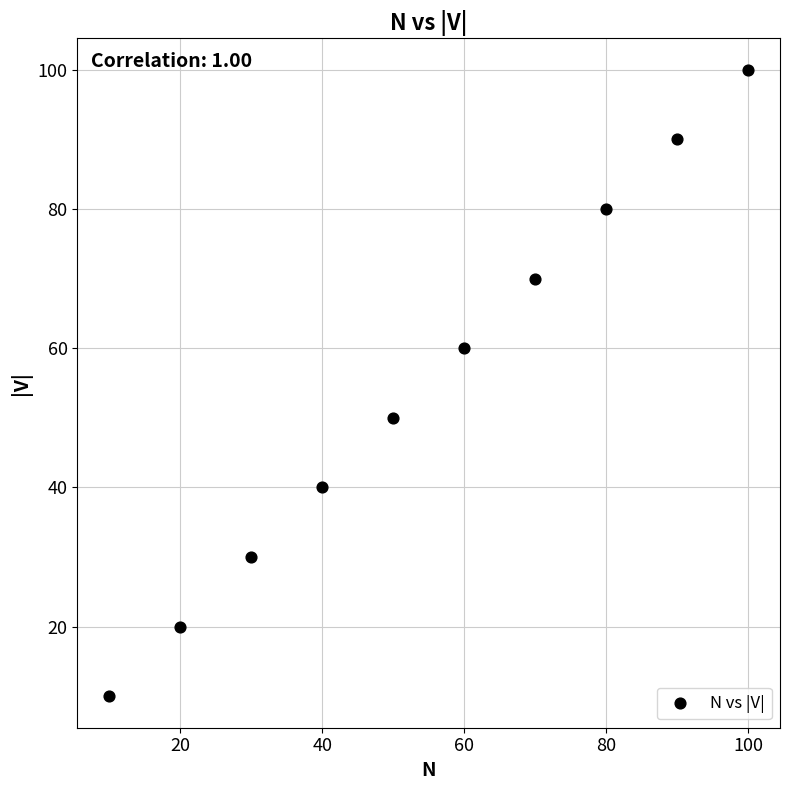

What is the average X value?

55